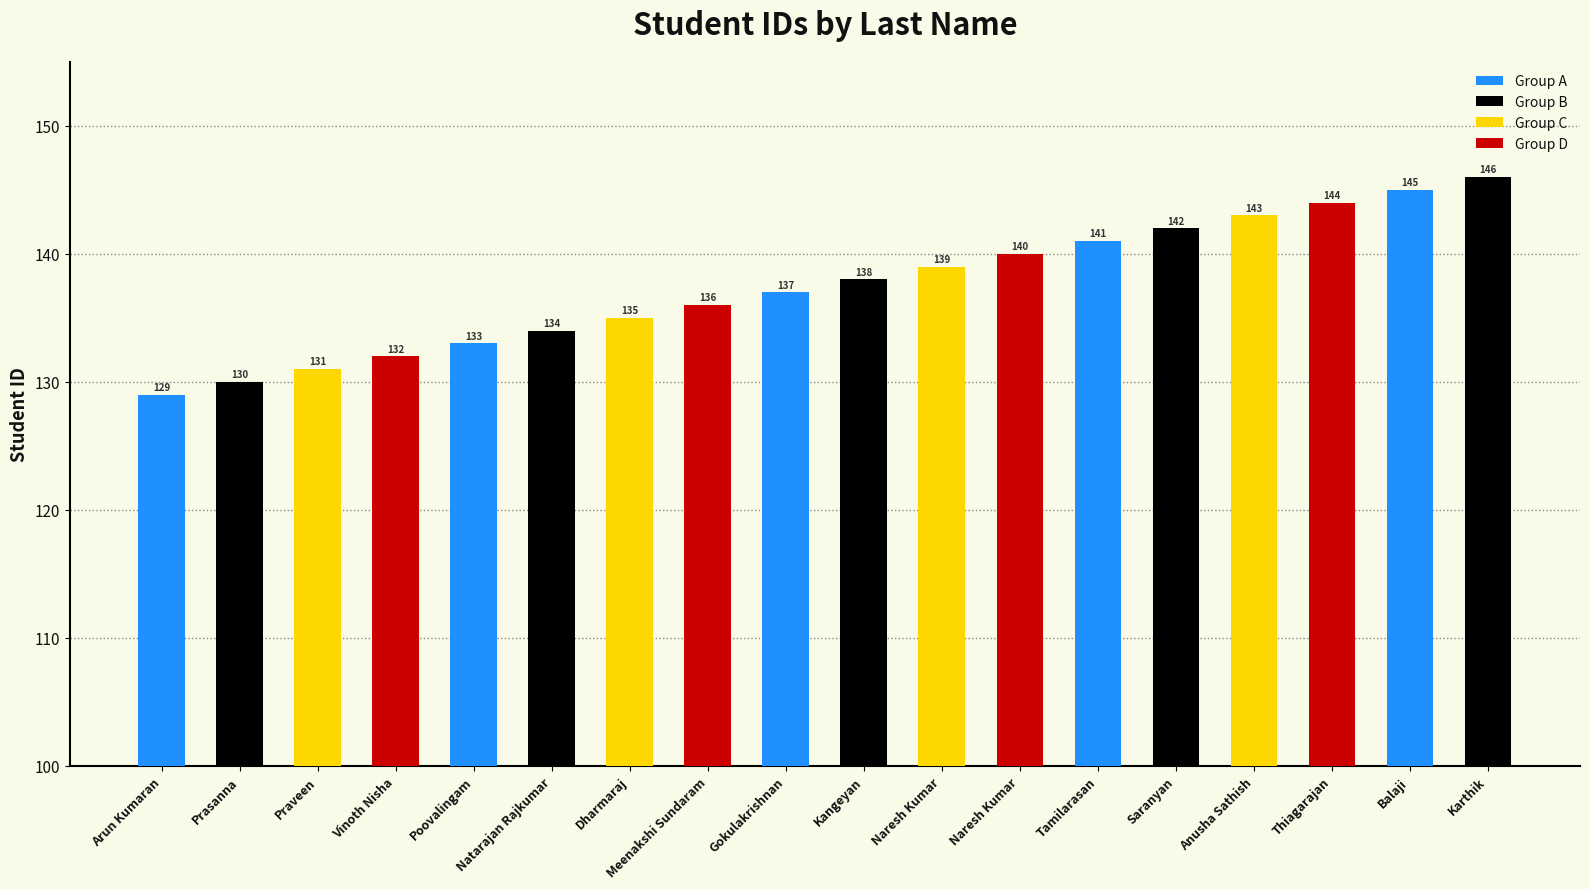

At which label is the value closest to 137?

Gokulakrishnan